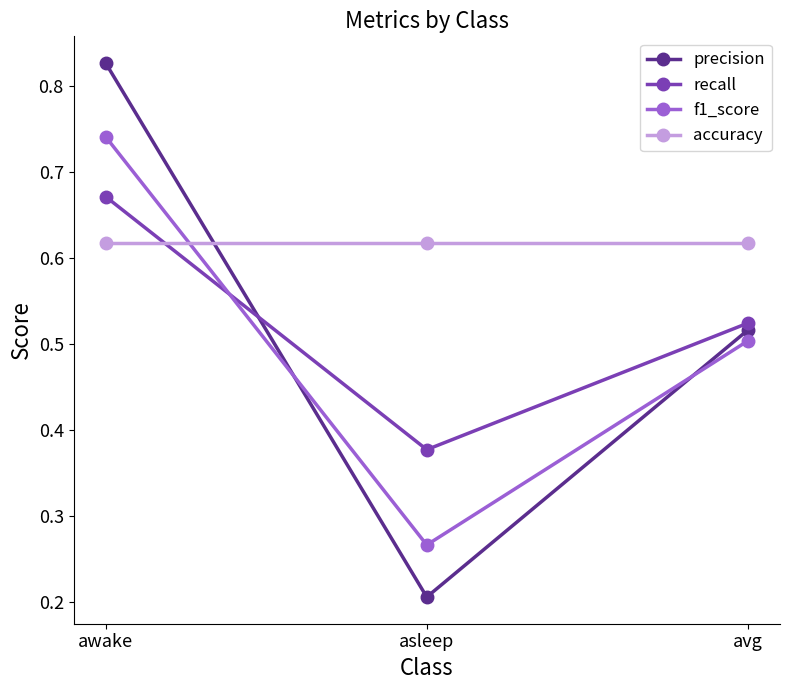

What is the sum of all precision values?

1.5